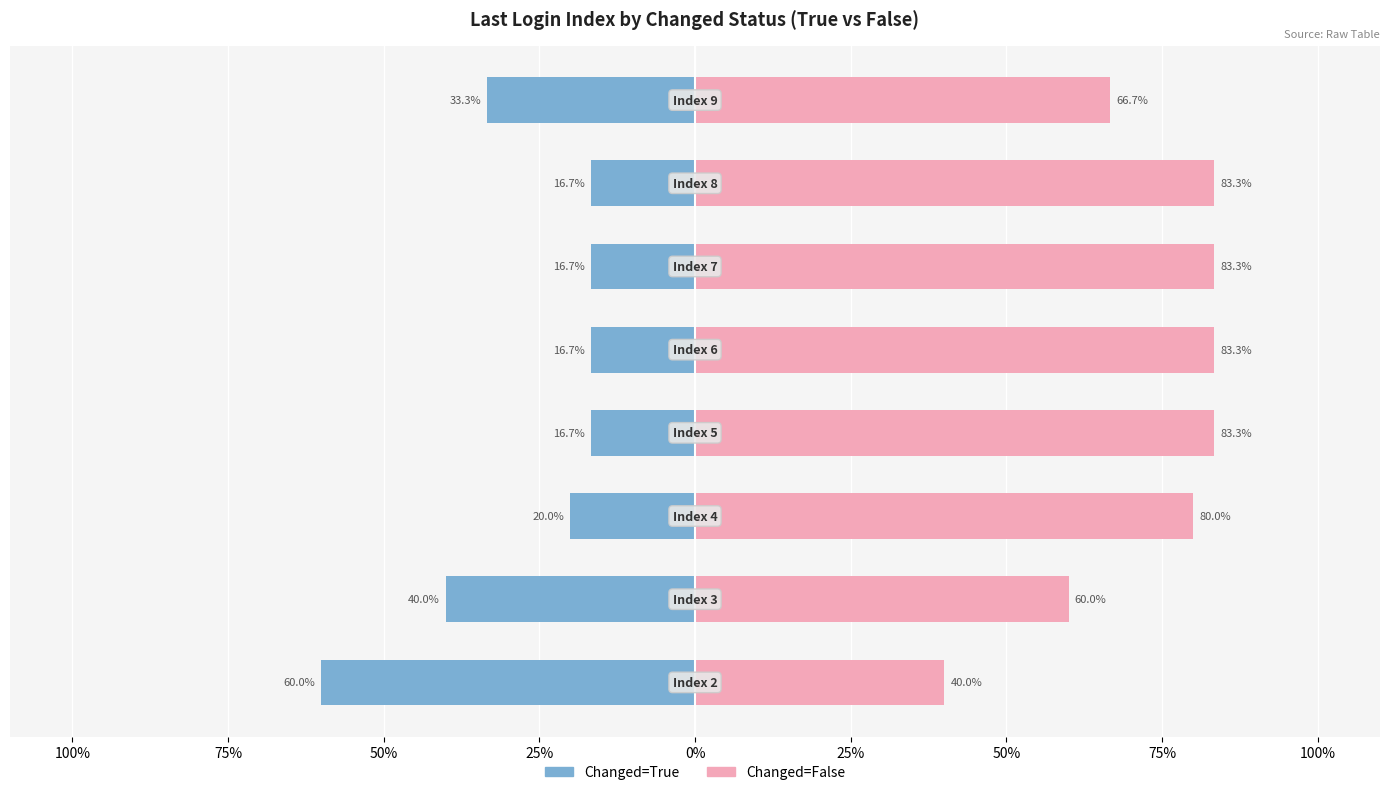

The value of Changed=True at 100% is -40.0. True or false?

True